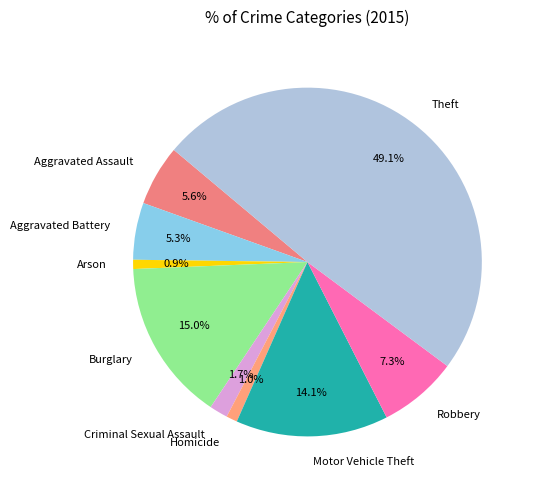

Which has a higher value, Homicide or Aggravated Assault?

Aggravated Assault